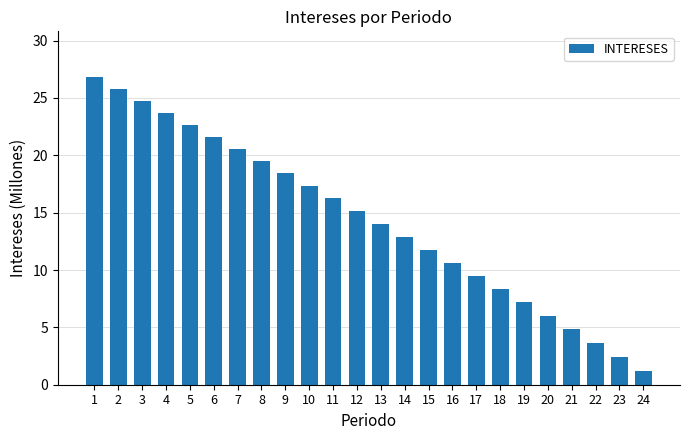

What is the difference between the values at 6 and 18?

13.3